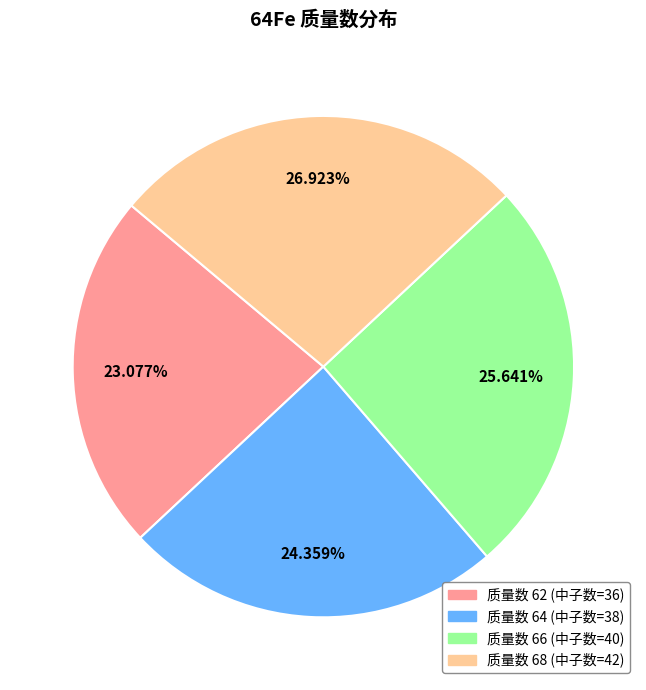

Is there a majority slice in this chart?

No